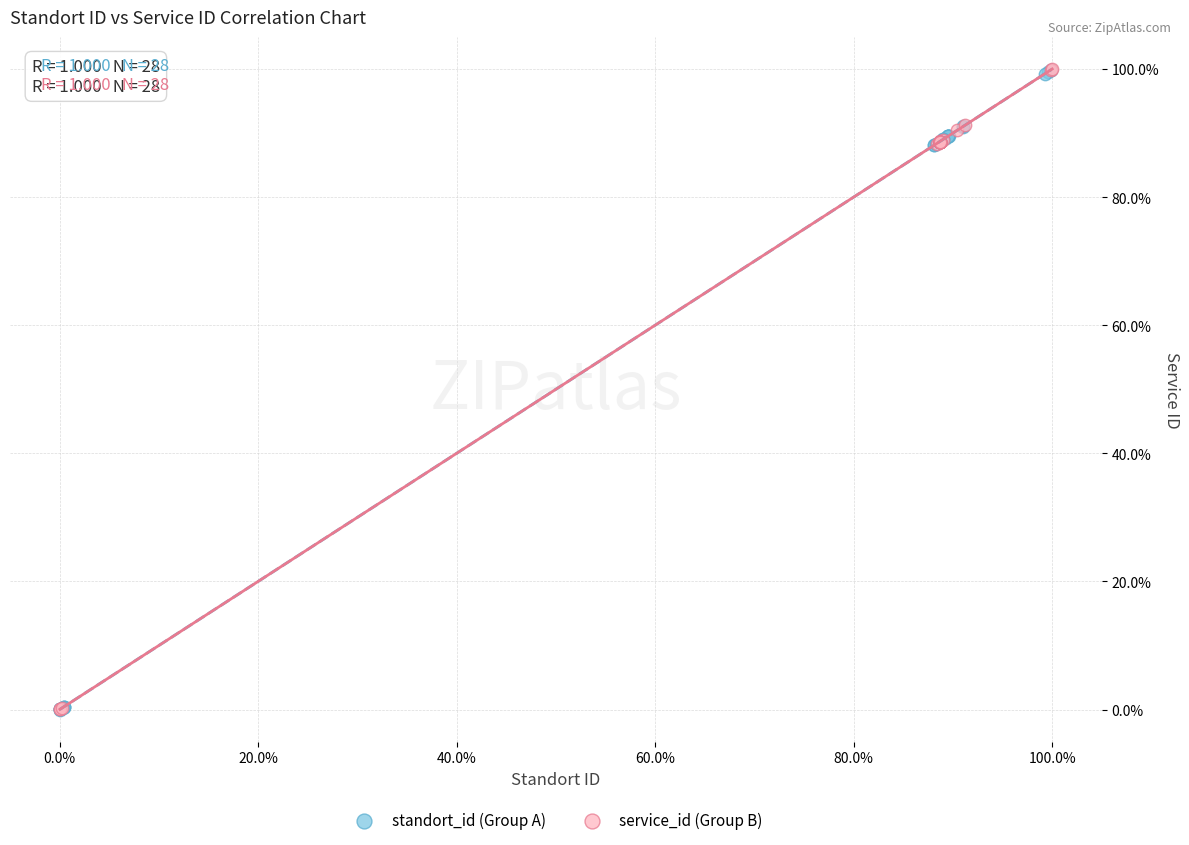

What are all the series names shown in the legend?

standort_id (Group A), service_id (Group B)